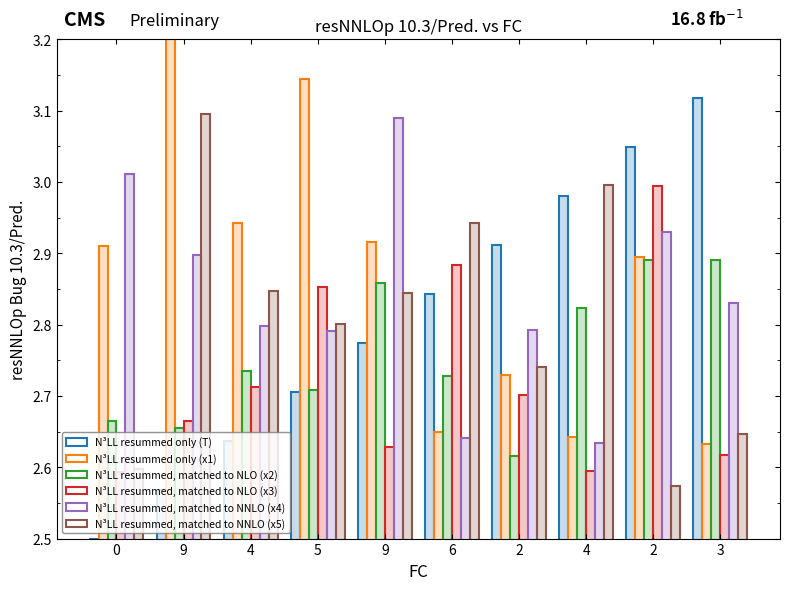

True or false: N³LL resummed, matched to NLO (x3) has a value of 2.7 at 2.

True